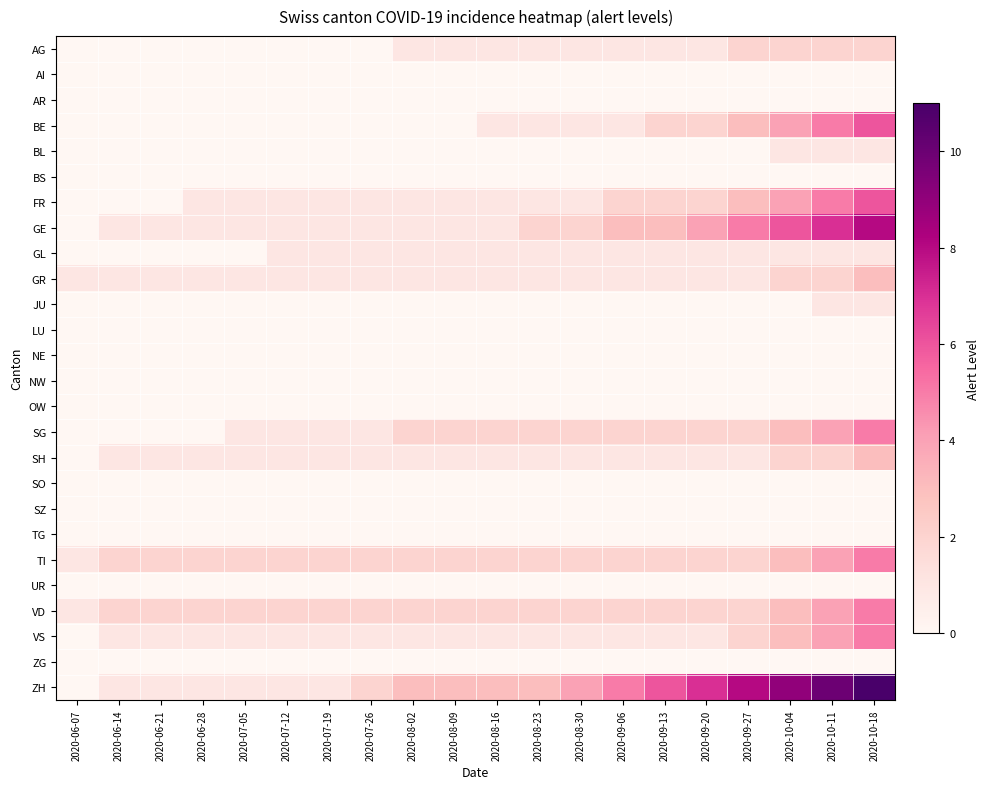

What is the total value across all series at 2020-06-14?

9